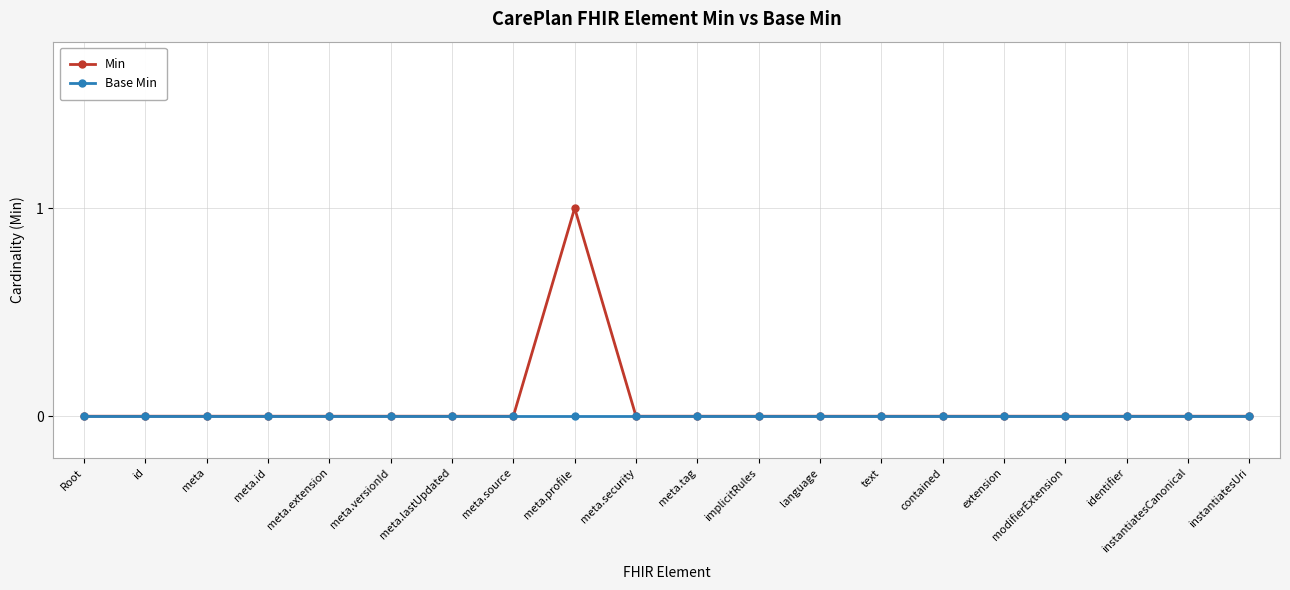

True or false: Min has more than 0 points higher than both neighbors.

True